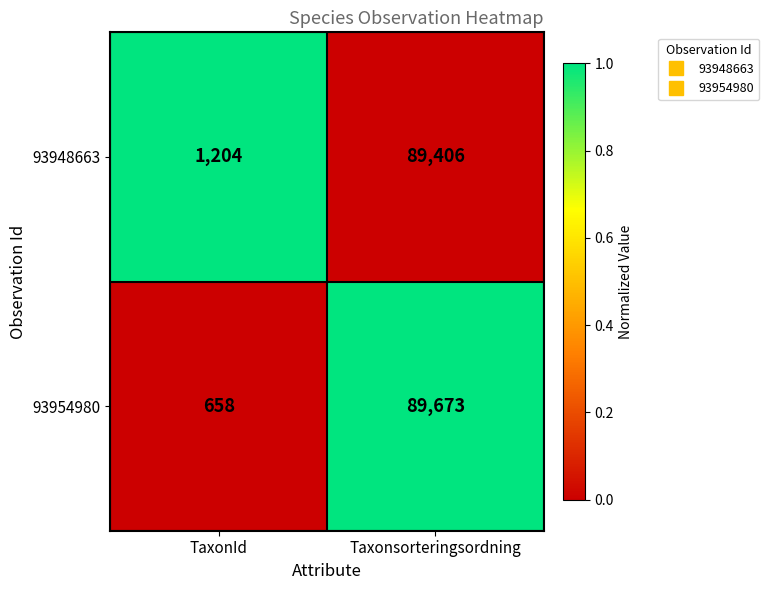

What is the sum of the 93948663 values at Taxonsorteringsordning and TaxonId?

90610